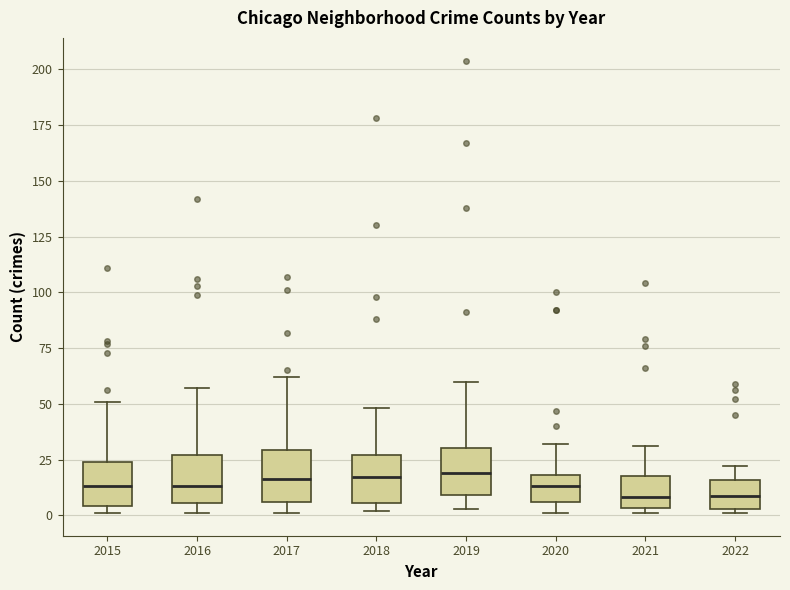

Where does the upper whisker of the box at x = 2016 end on the y-axis? The values are not printed on the chart, so give them approximately, as read against the axis.

55